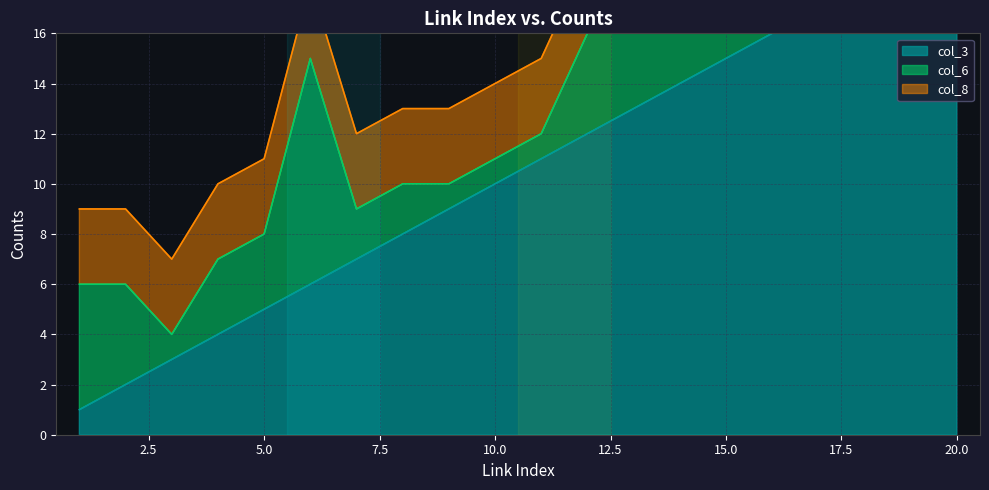

How many lines are shown in the chart?

3